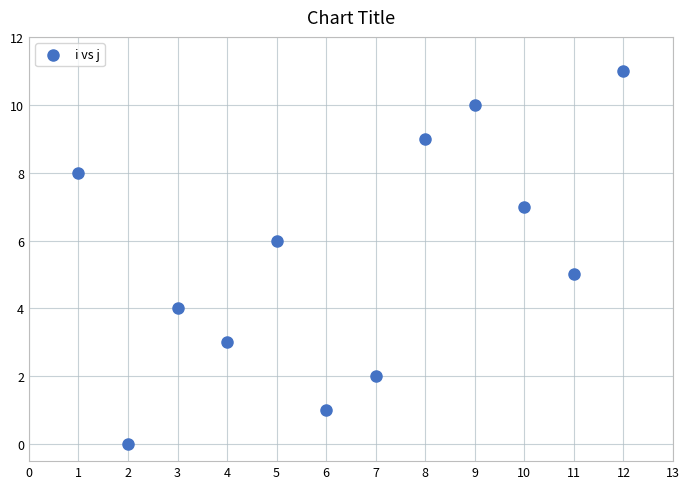

What is the average X value?

6